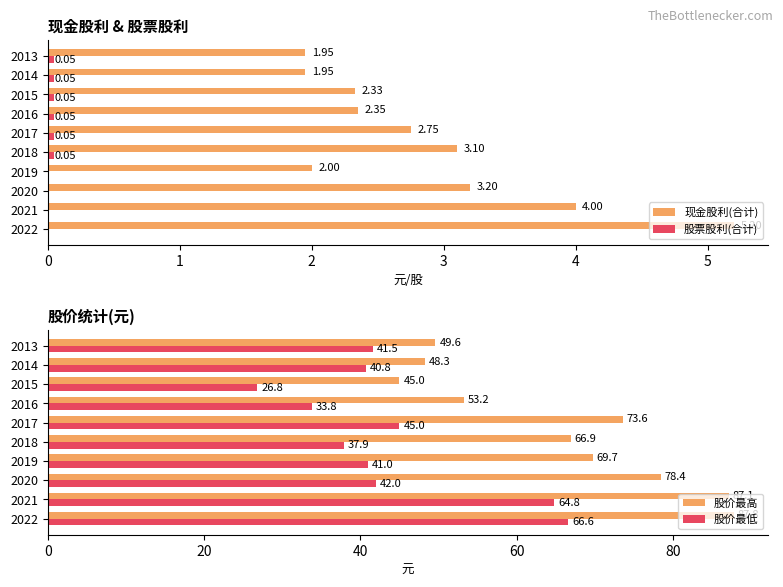

Reading left to right, extract all data points from this chart.

现金股利(合计): 5.2	4.0	3.2	2.0	3.1	2.8	2.4	2.3	1.9	1.9
股票股利(合计): 0.0	0.0	0.0	0.0	0.1	0.1	0.1	0.1	0.1	0.1
股价最高: 87.8	87.1	78.4	69.7	66.9	73.6	53.2	45.0	48.3	49.6
股价最低: 66.6	64.8	42.0	41.0	37.9	45.0	33.8	26.8	40.8	41.5